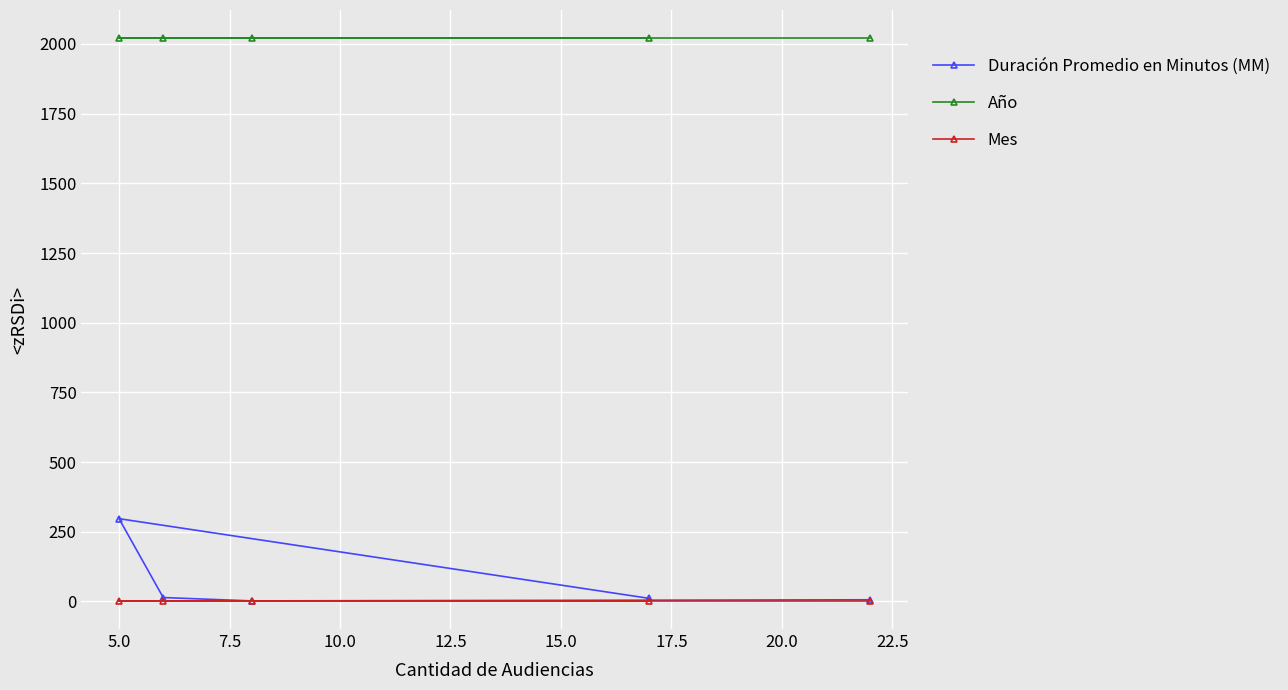

How many lines are shown in the chart?

3